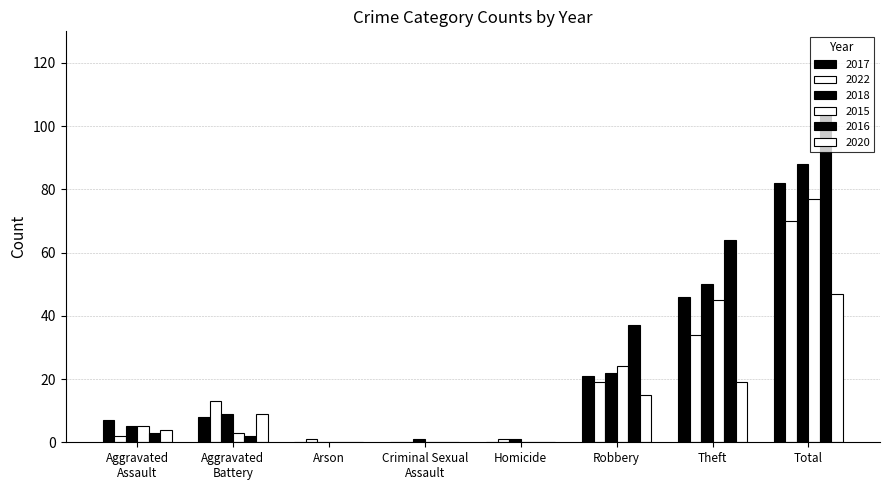

At which category is the sum across all series the highest?

Total